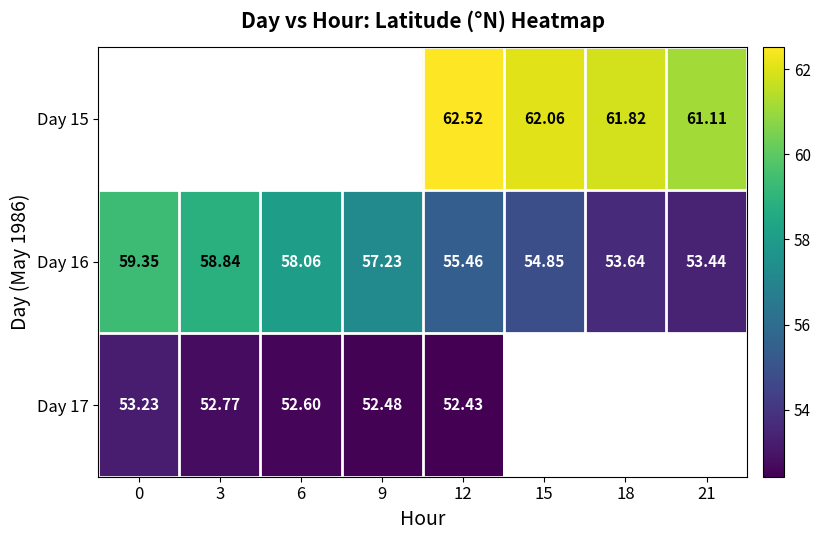

Is the value of Day 16 at 15 greater than the value of Day 15 at 21?

No